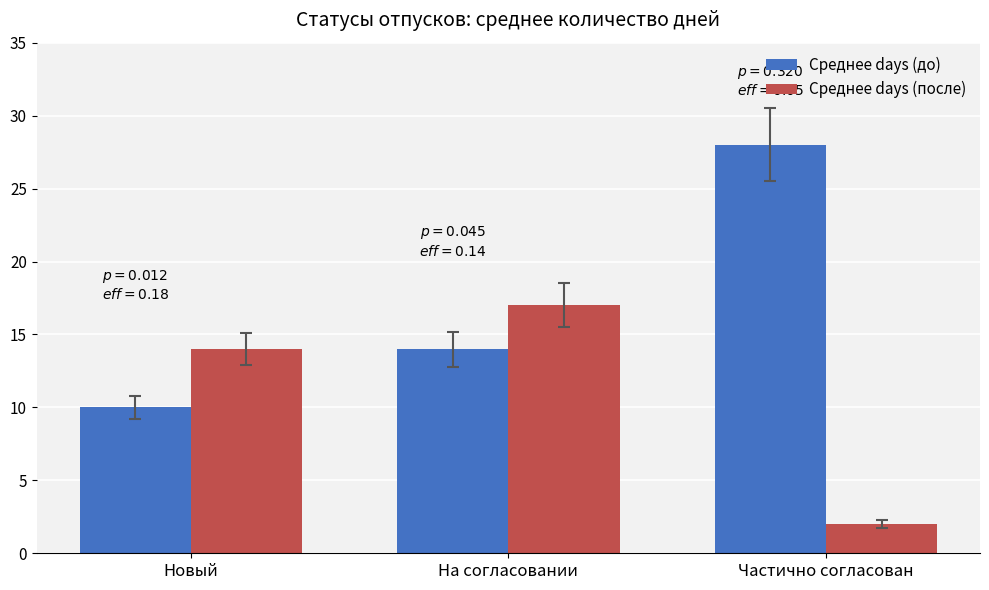

How many series are shown in this chart?

2